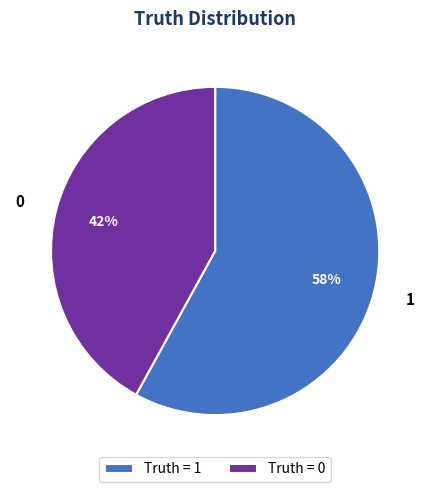

What percentage is the Truth = 0 slice, to the nearest percent?

42%